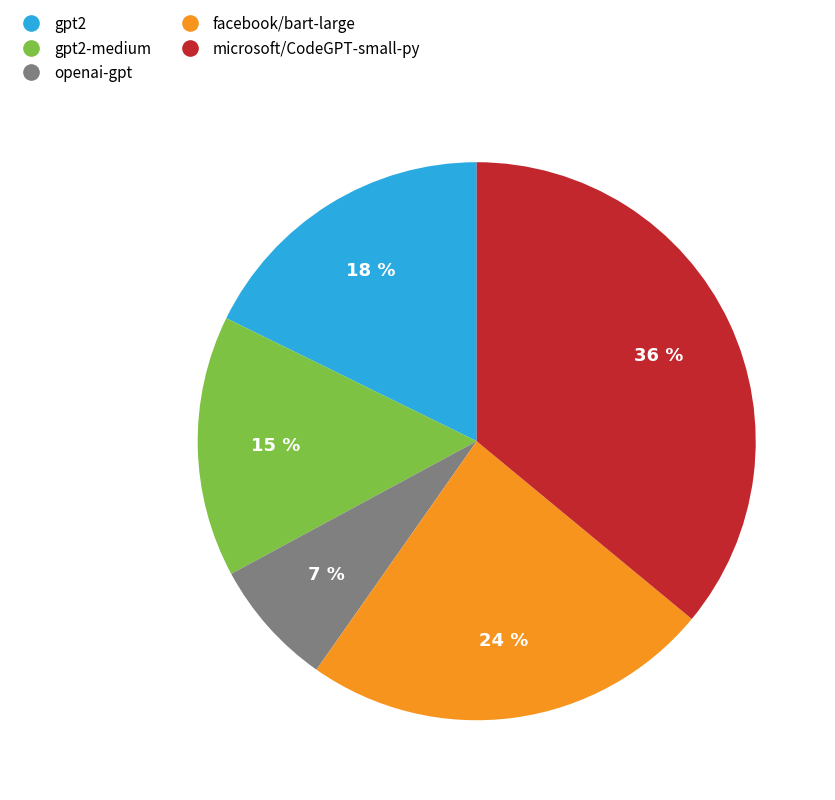

Is it true that openai-gpt is 7% of the pie?

True